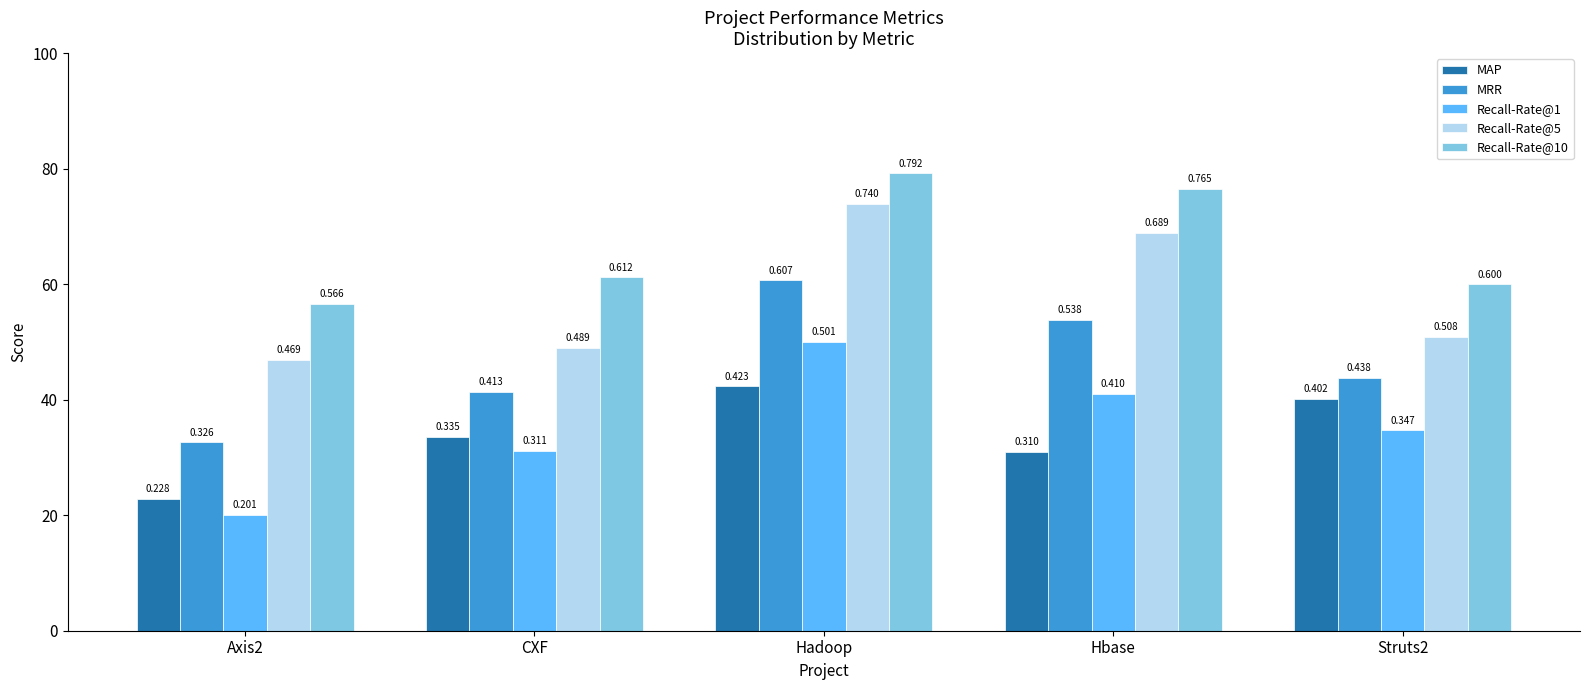

Which series changed the most between Axis2 and Hadoop?

Recall-Rate@1